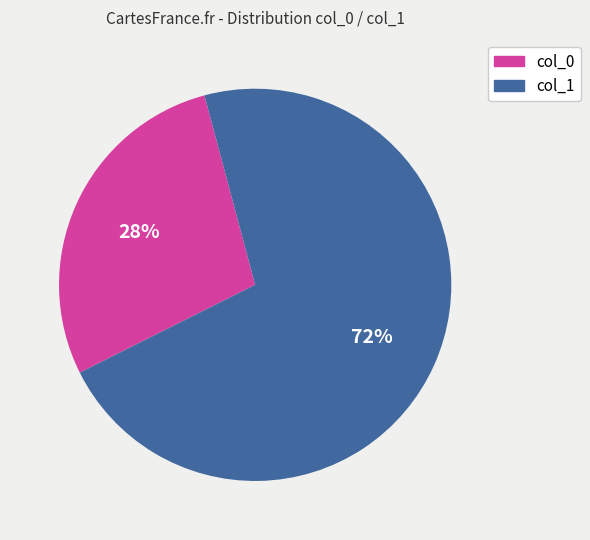

Which has a higher value, col_1 or col_0?

col_1